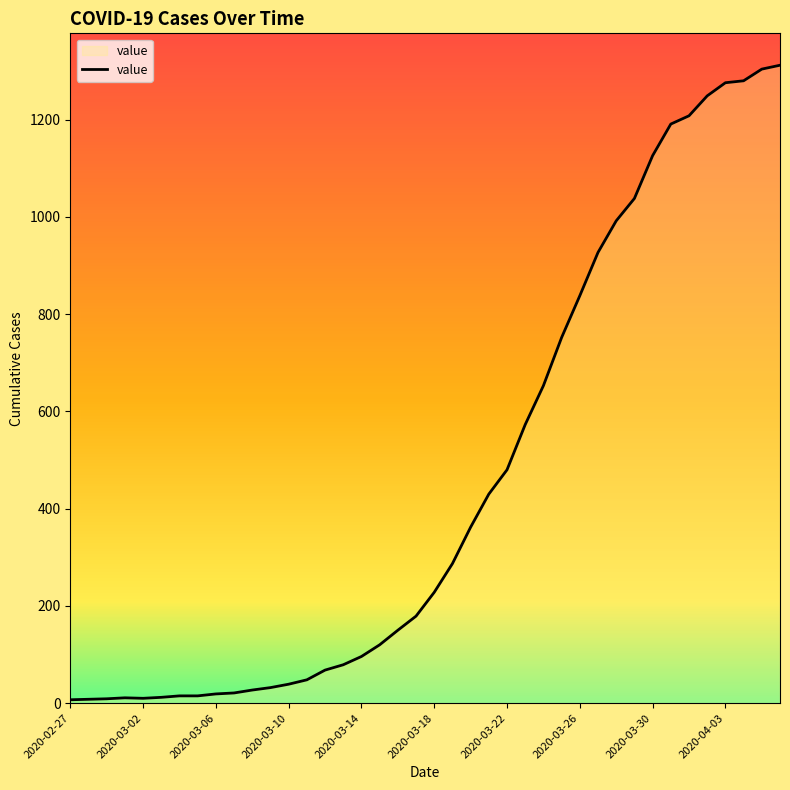

What is the maximum value shown in the chart?

1312